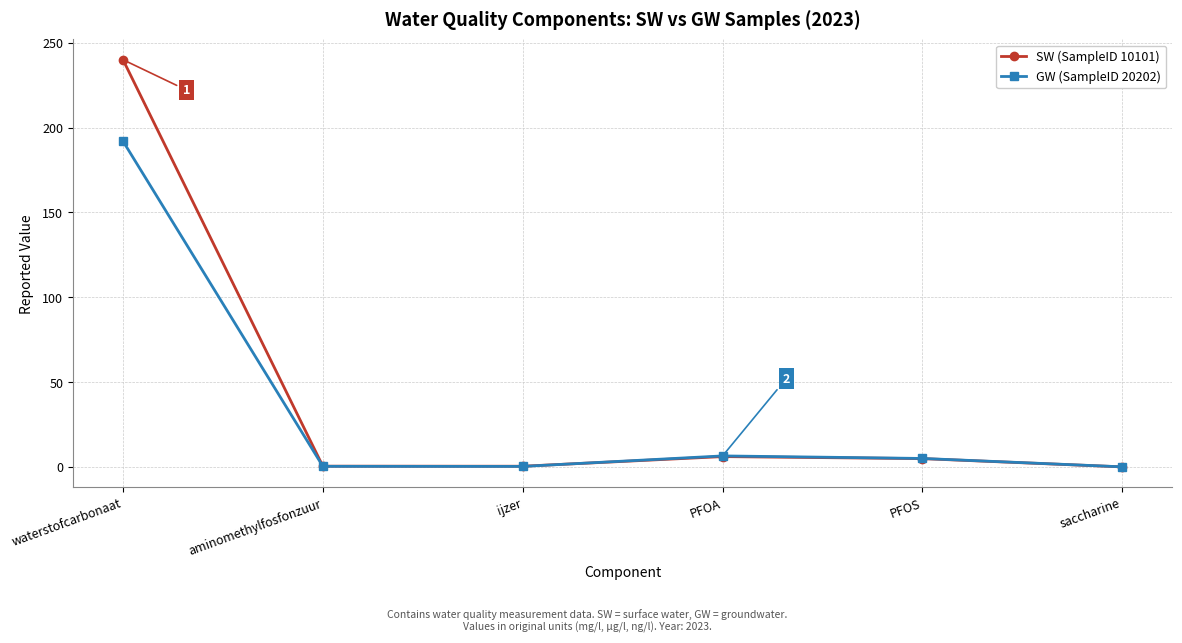

Which series ends up on top after the final intersection of SW (SampleID 10101) and GW (SampleID 20202)?

GW (SampleID 20202)